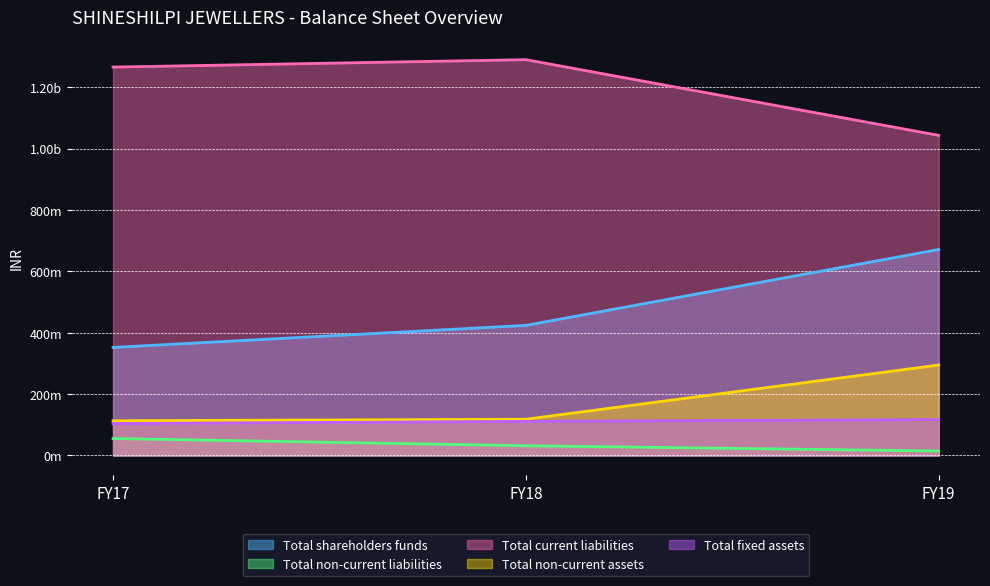

What is the difference between the maximum and minimum values in the Total fixed assets series?

13177208